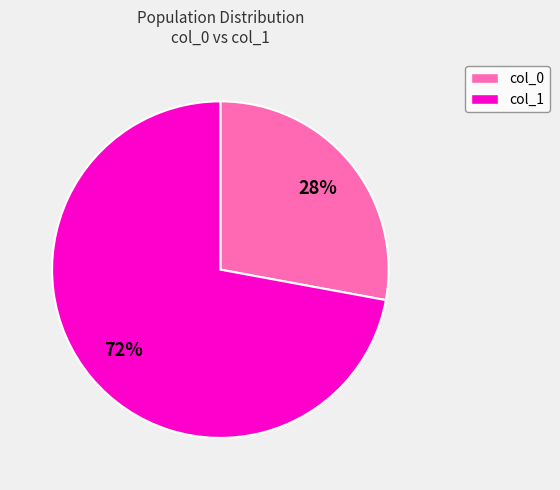

To the nearest percent, what is the difference between the largest and smallest slice percentages?

44%